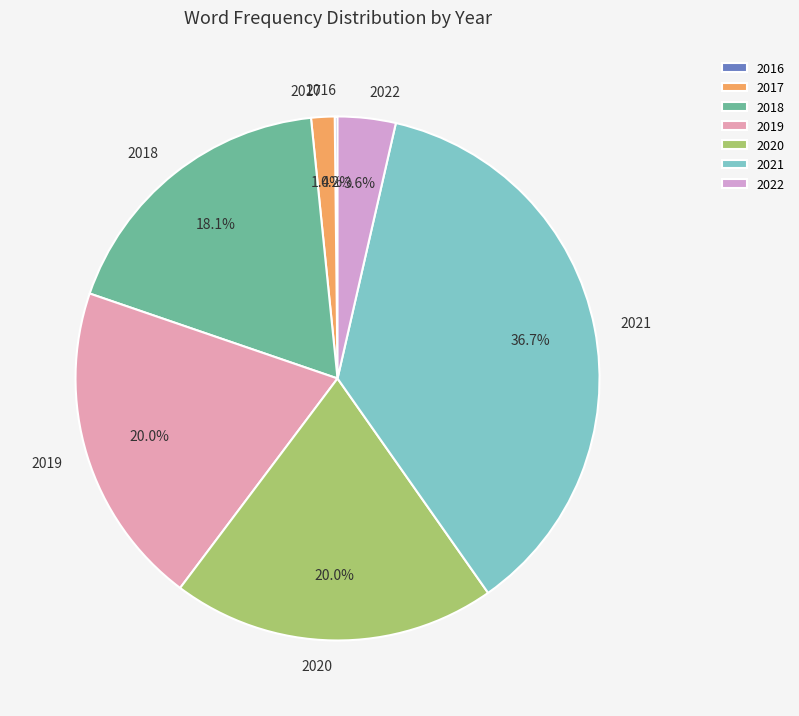

Is the sum of 2018 and 2020 greater than half?

No